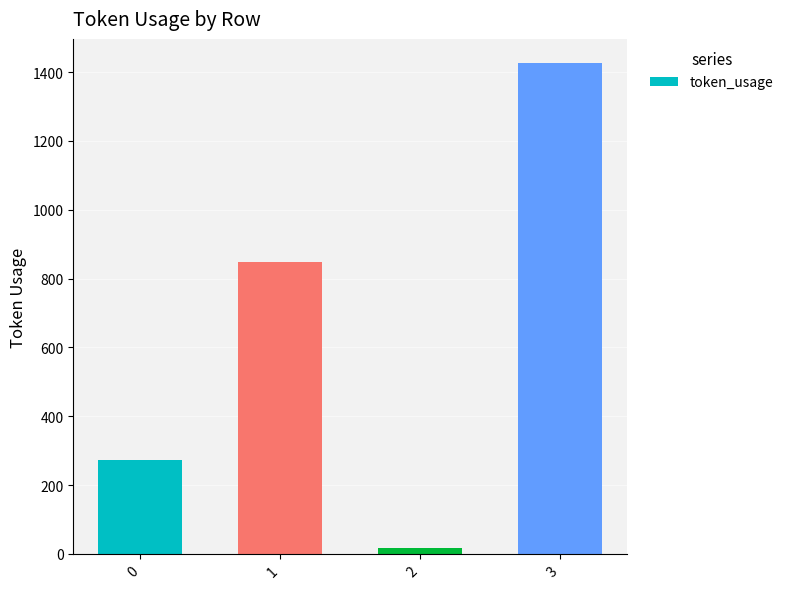

Count the values in the range 273 to 1425.

3